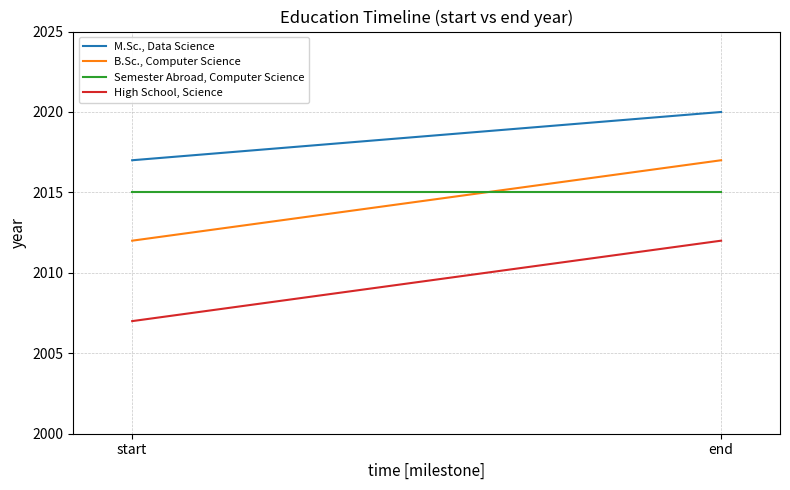

What is the lowest value of the Semester Abroad, Computer Science series?

2015